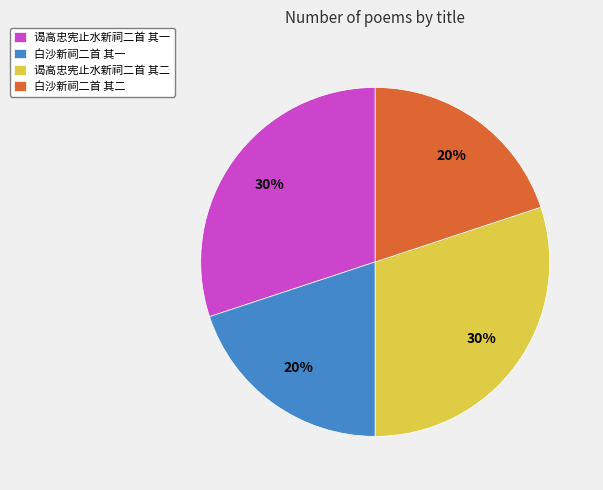

What percentage is the 谒高忠宪止水新祠二首 其一 slice, to the nearest percent?

30%